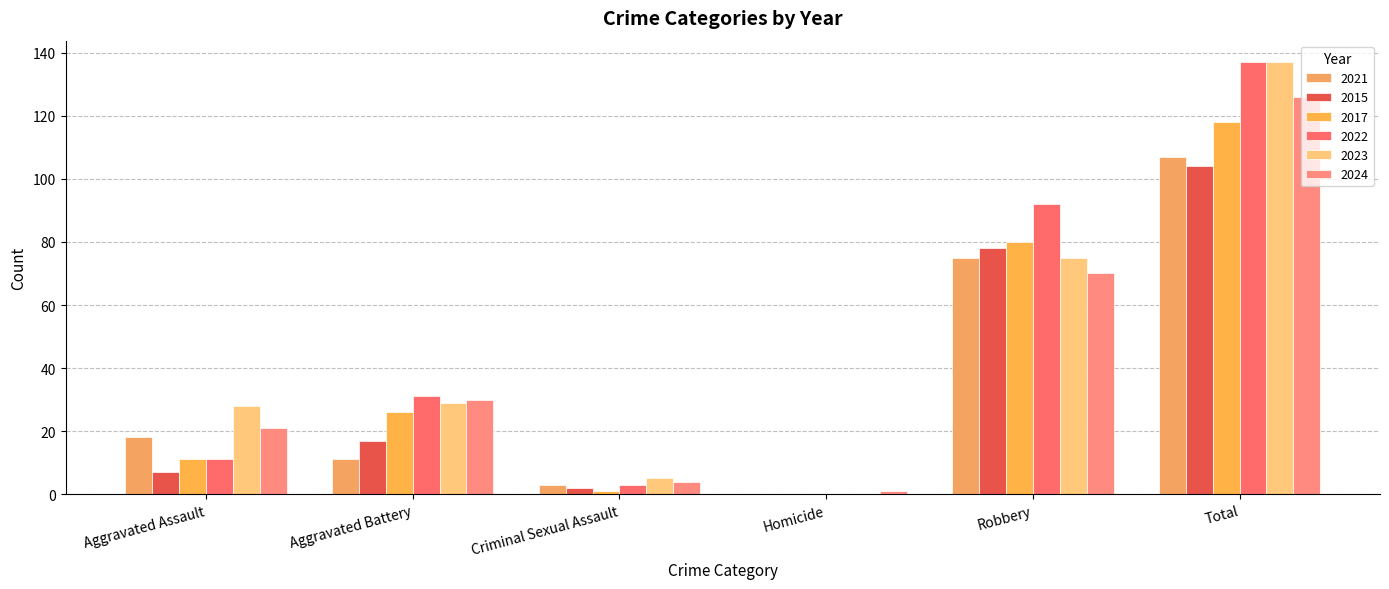

What is the value of the 2023 bar at the 5th from the left?

75